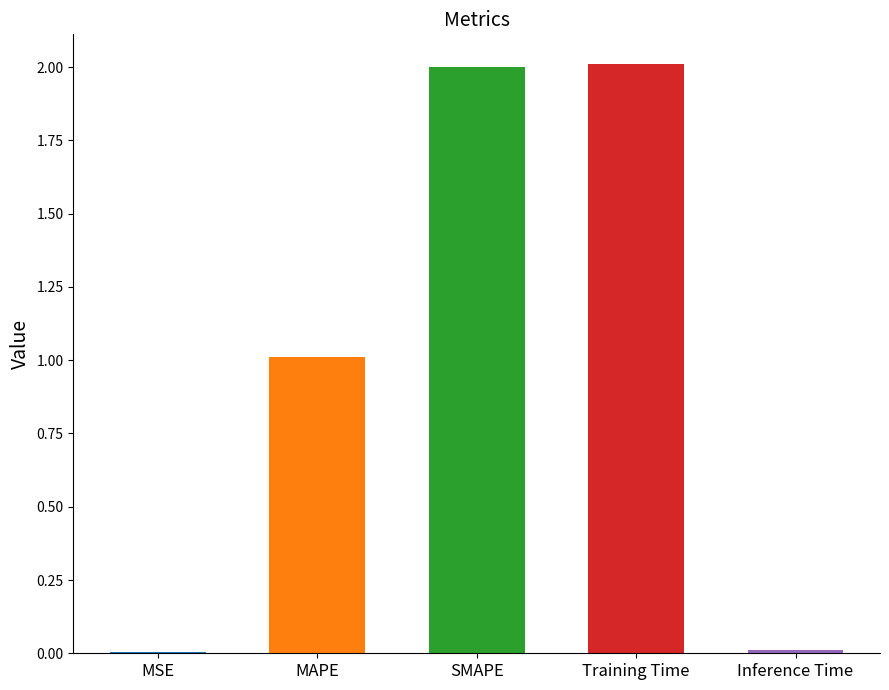

Rank the categories by value from lowest to highest.

MSE, Inference Time, MAPE, SMAPE, Training Time